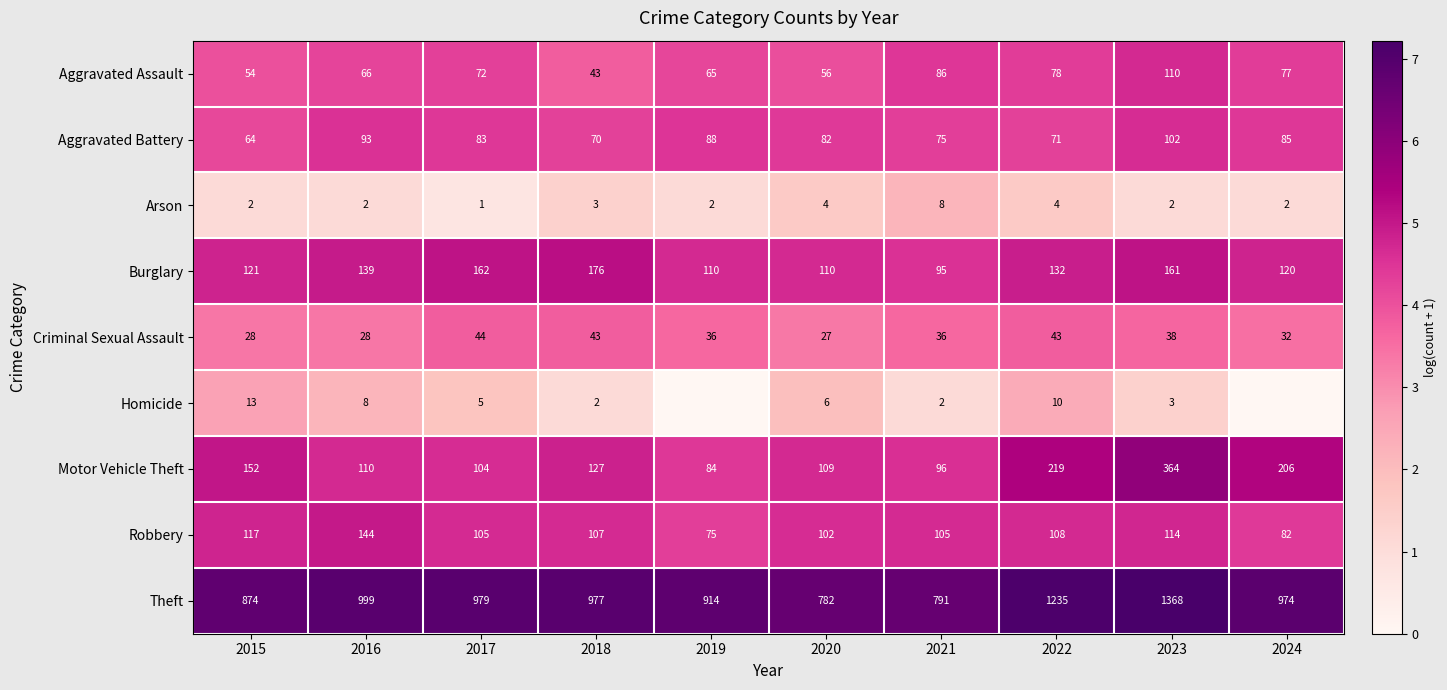

Is the value of Burglary at 2022 greater than the value of Theft at 2023?

No